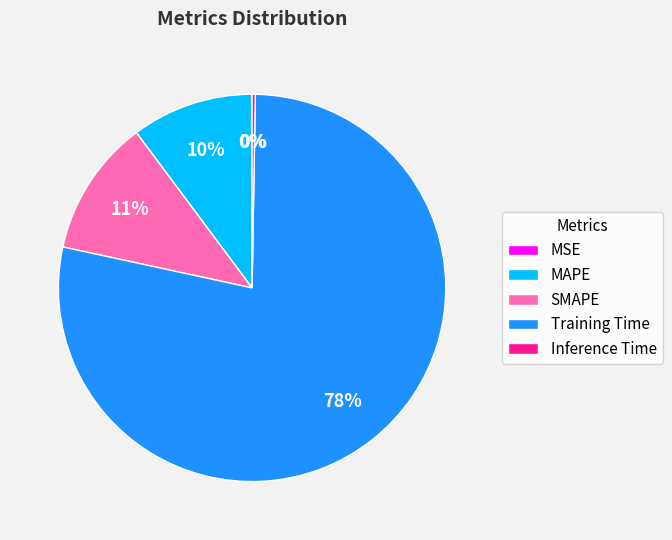

Which slice is the largest?

Training Time